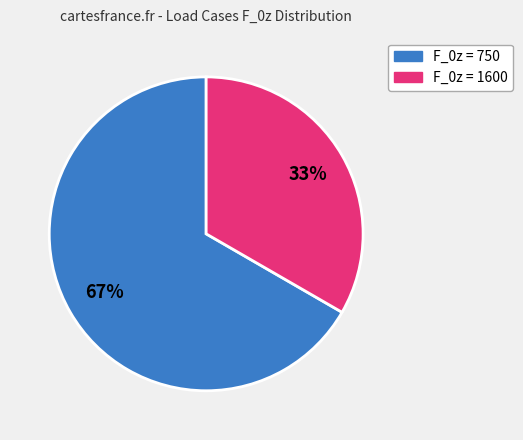

Is there a majority slice in this chart?

Yes